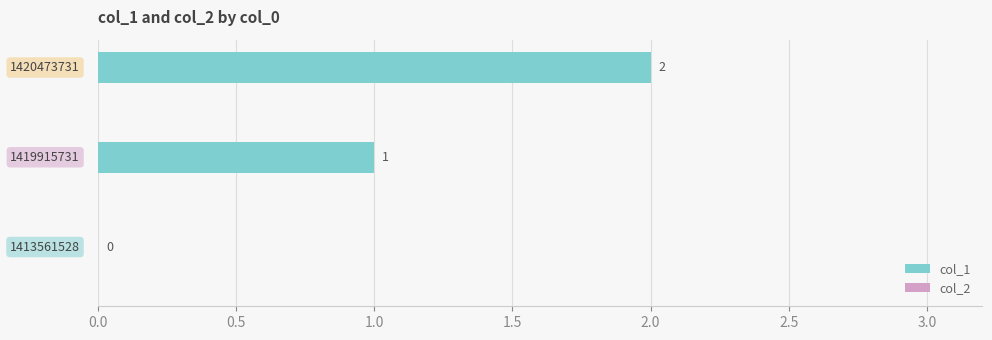

What is the sum of all values?

3